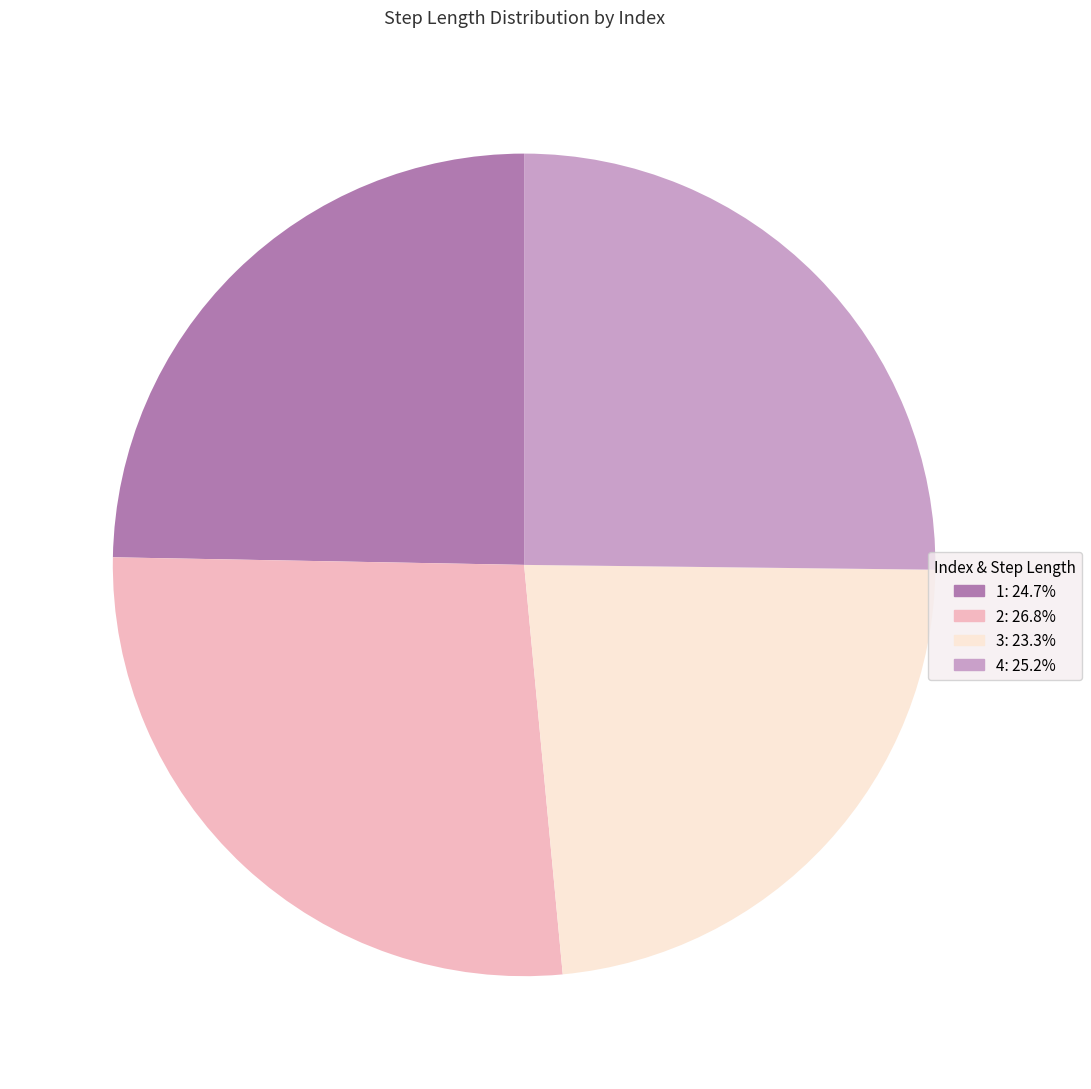

Is there a majority slice in this chart?

No